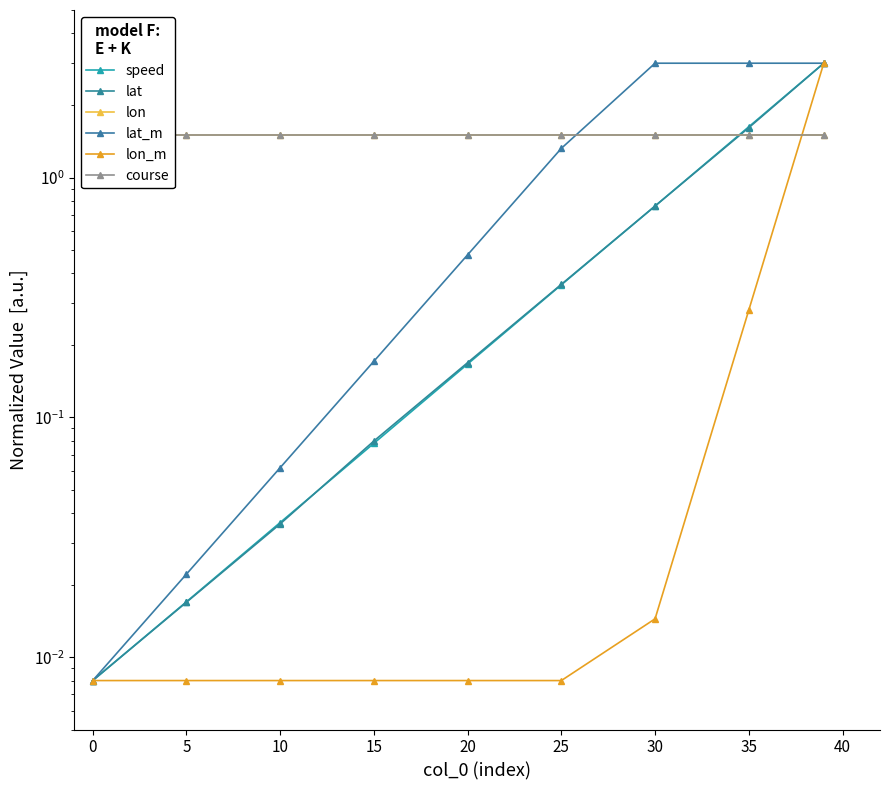

How many times do course and lat cross each other?

1